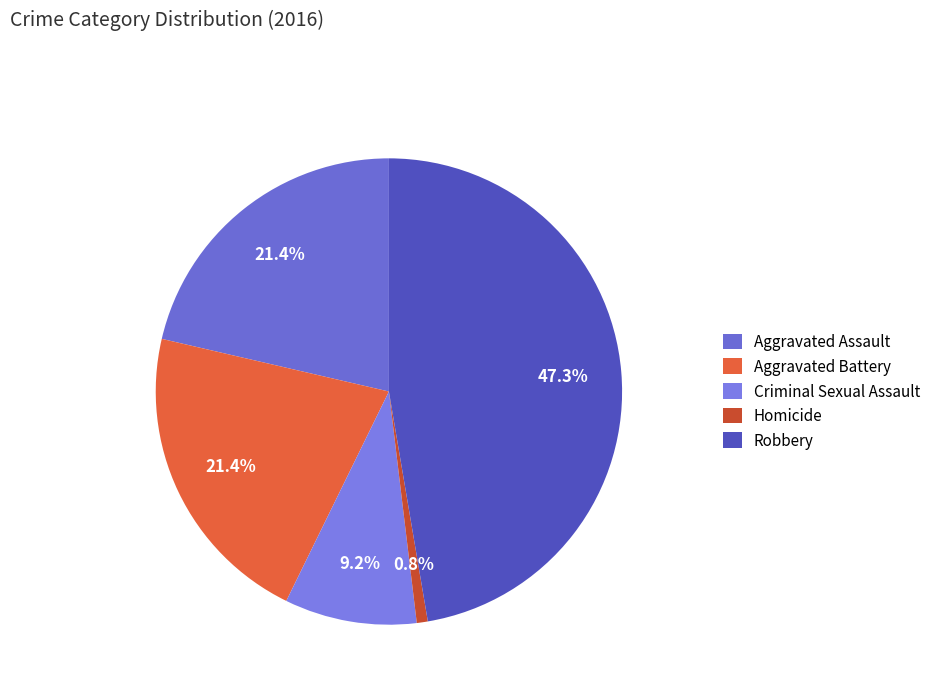

What portion of the pie excludes Aggravated Assault?

78.6%